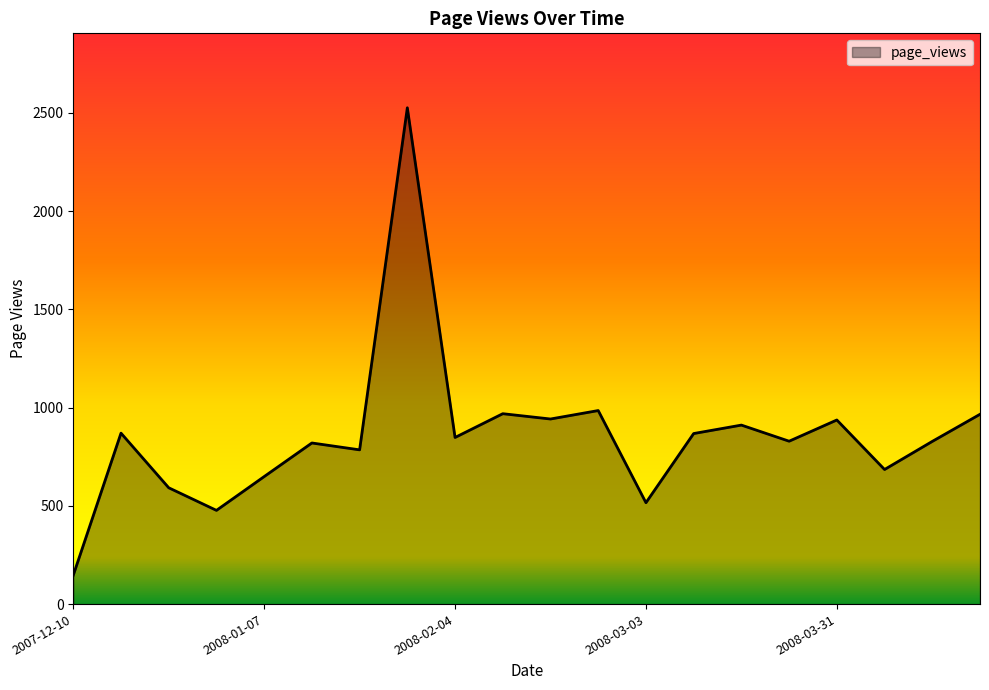

What is the average value?

858